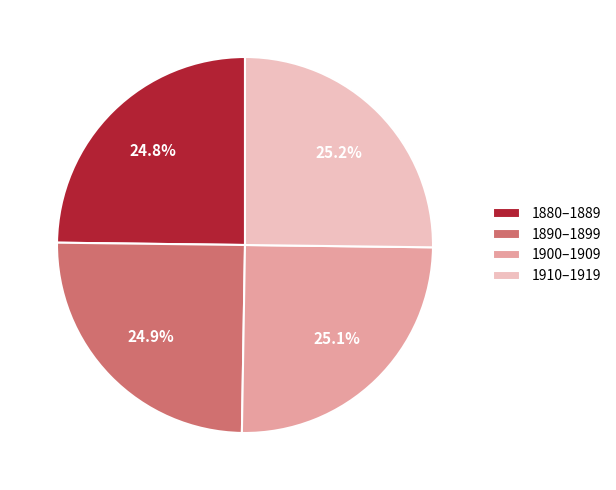

What portion of the pie excludes 1880–1889?

75.2%